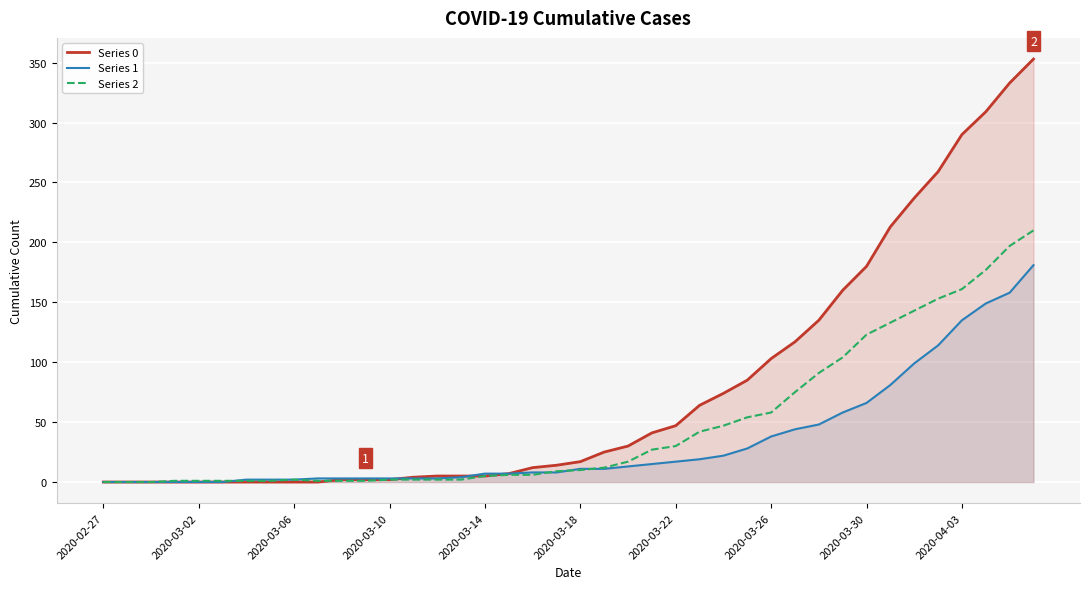

Which category has the lowest value in the Series 2 series?

2020-02-27